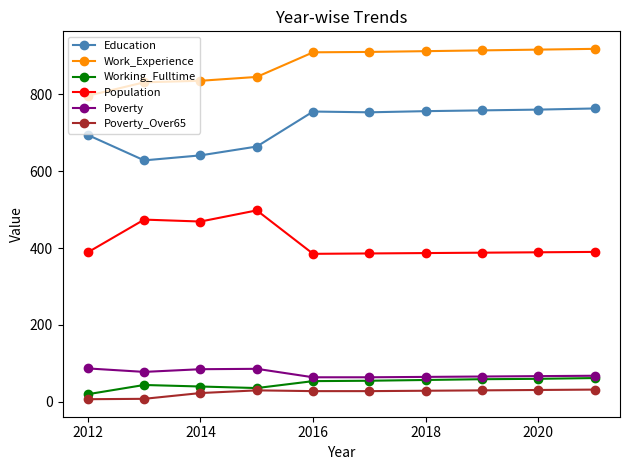

In Population, how many points are lower than both neighbors (excluding endpoints)?

2